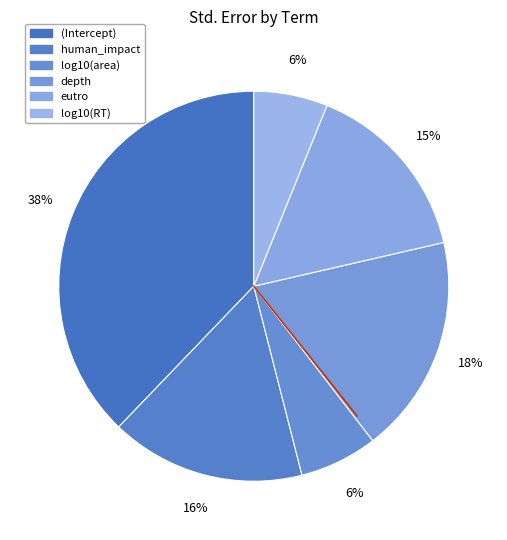

Do log10(area) and depth together represent more than half of the pie?

No